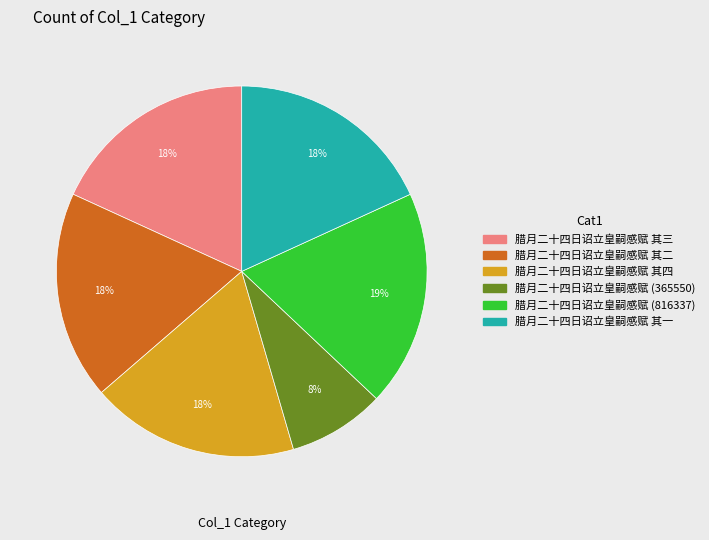

The 腊月二十四日诏立皇嗣感赋 其四 slice represents 18% of the pie. True or false?

True